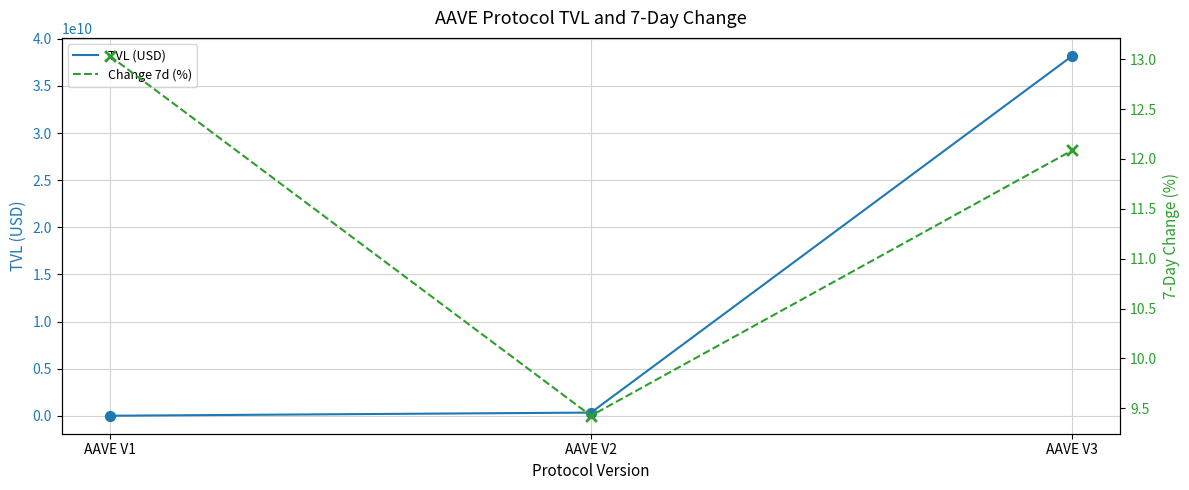

Which series has the widest spread of Y values?

TVL (USD)